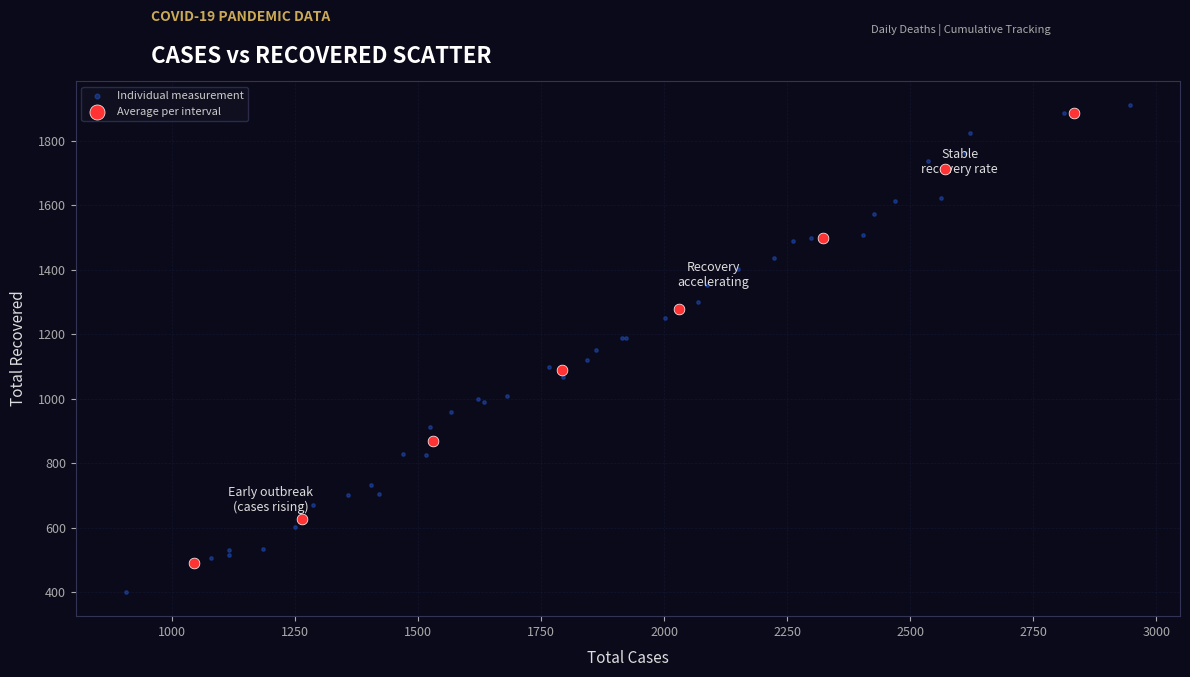

Which series has the widest spread of Y values?

Individual measurement